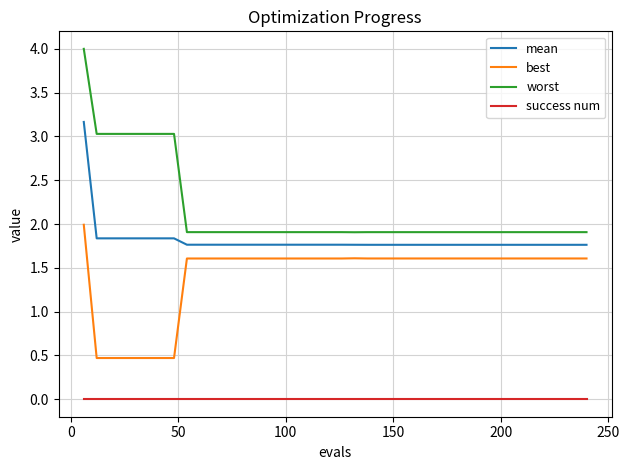

List the series in order of their overall mean, lowest first.

success num, best, mean, worst